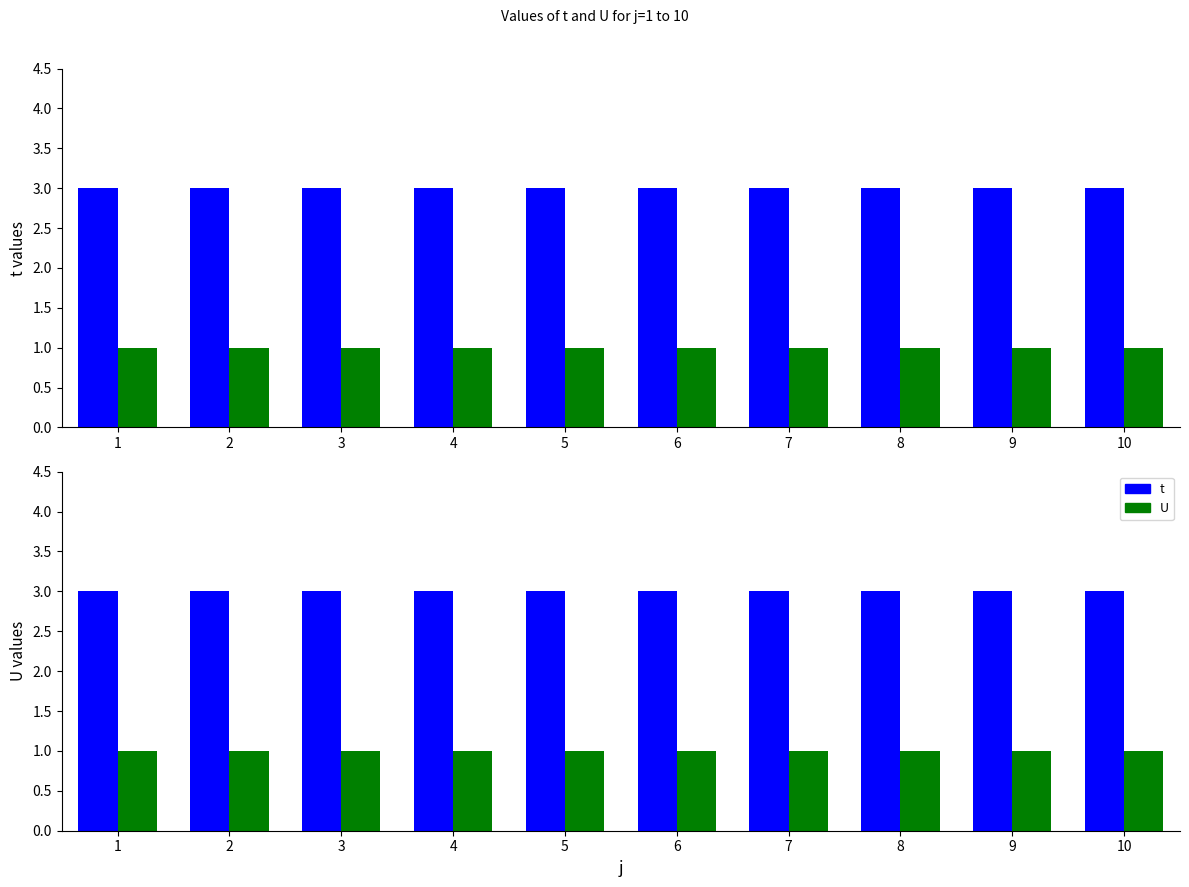

Read the t value at 10.

3